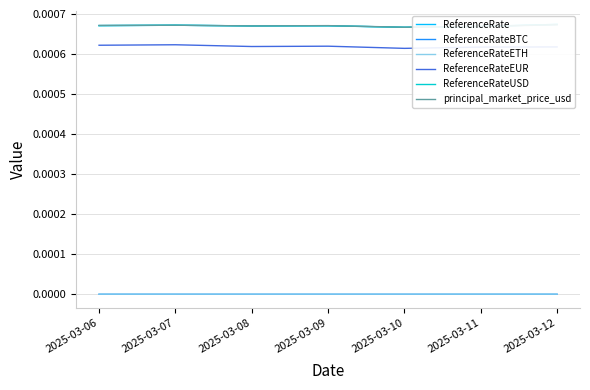

How many distinct data groups are displayed?

6